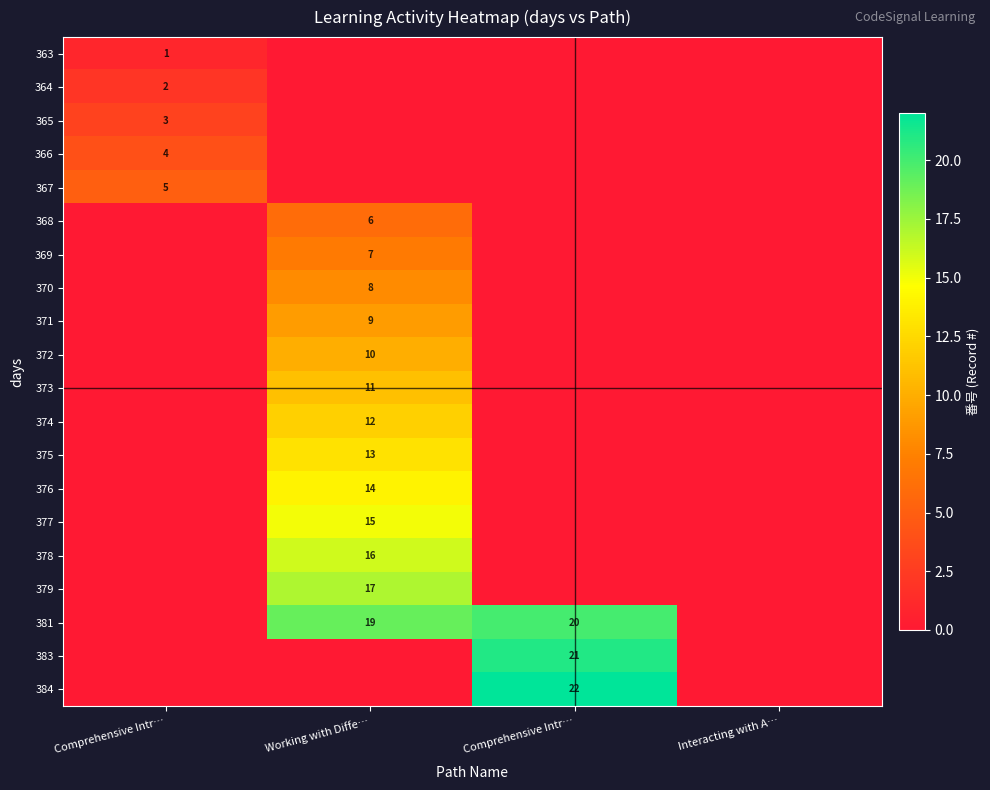

The value of 372 at Working with Diffe… is 10. True or false?

True